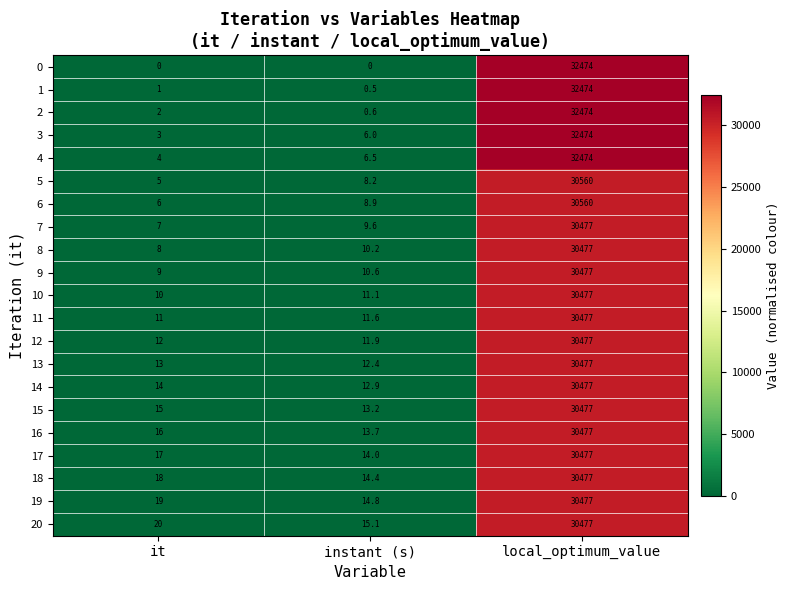

What is the difference between the maximum and minimum values in the 17 series?

30463.0